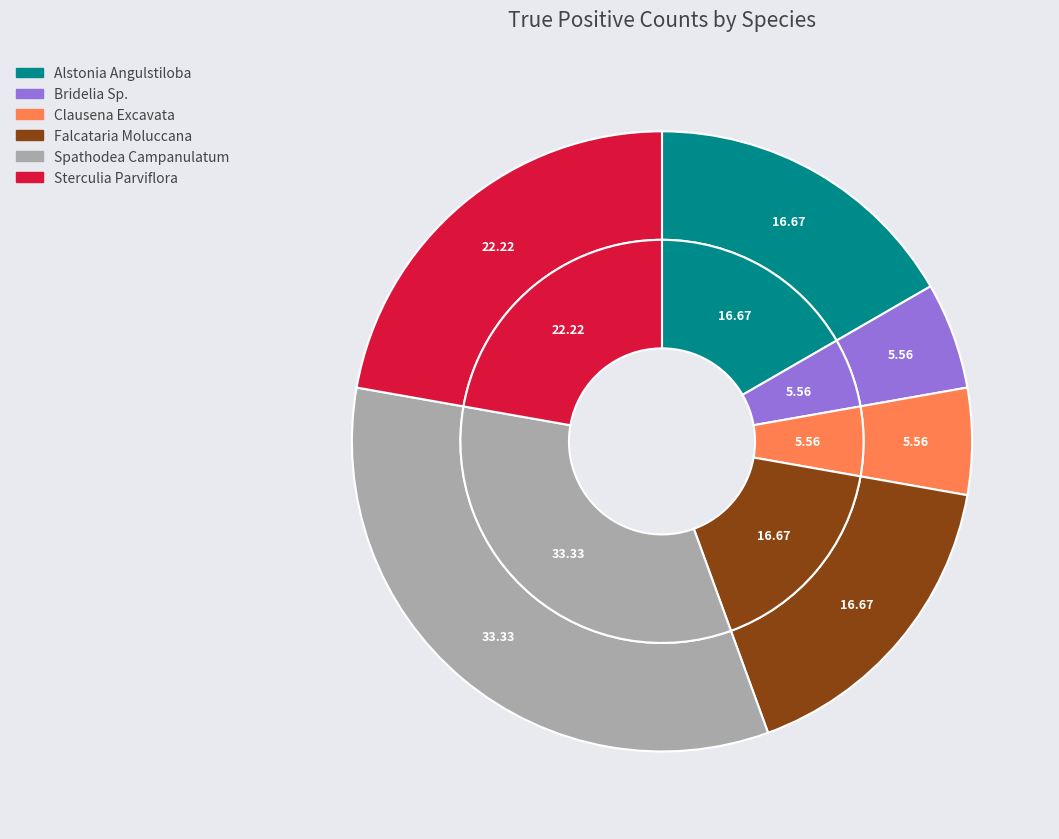

What percentage is the Spathodea Campanulatum slice, to the nearest percent?

33%